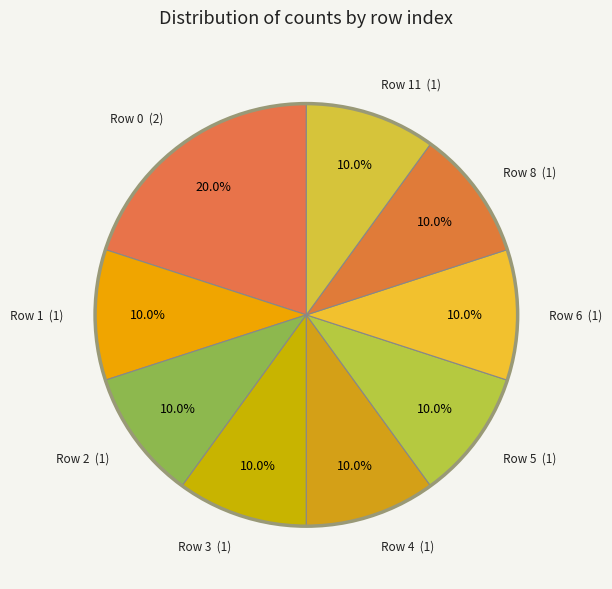

Which category has the biggest portion of the pie?

Row 0 (2)